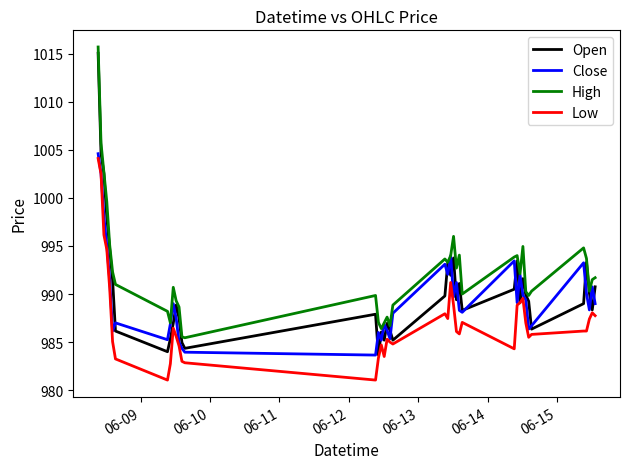

Which series has the largest total across all categories?

High